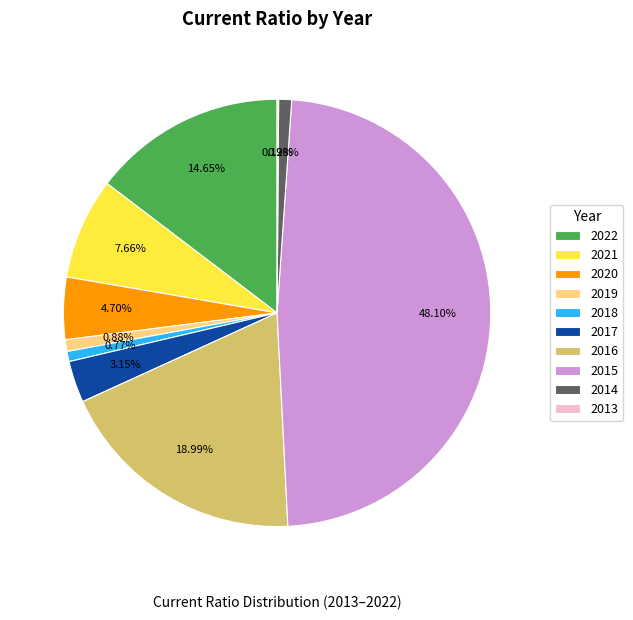

To the nearest percent, what is the combined percentage of 2015 and 2019?

49%